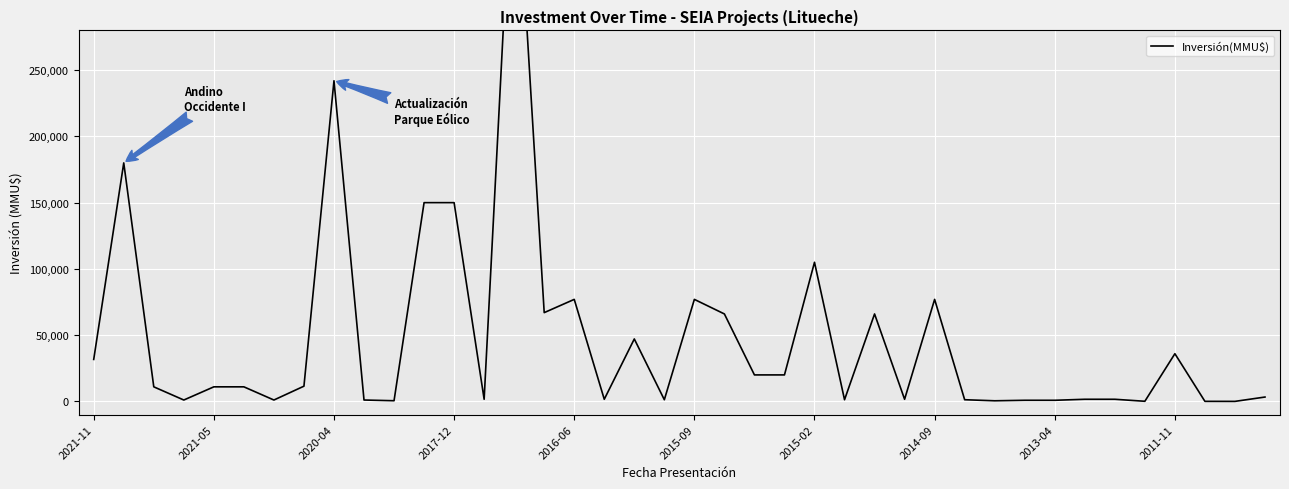

What is the greatest value displayed?

440000